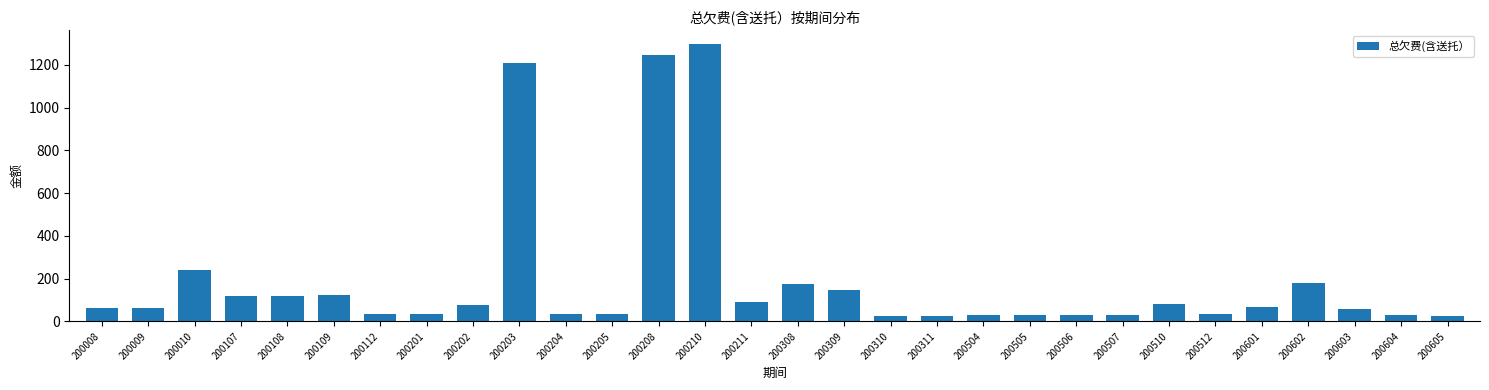

What is the ratio of the value at 200512 to the value at 200510?

0.4